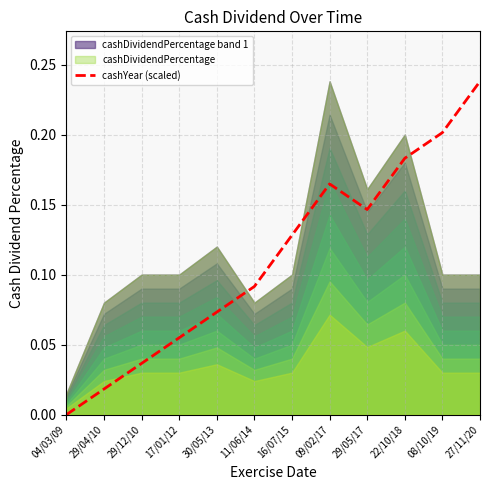

List the labels in order of value, smallest first.

04/03/09, 29/04/10, 29/12/10, 17/01/12, 30/05/13, 11/06/14, 16/07/15, 29/05/17, 09/02/17, 22/10/18, 08/10/19, 27/11/20